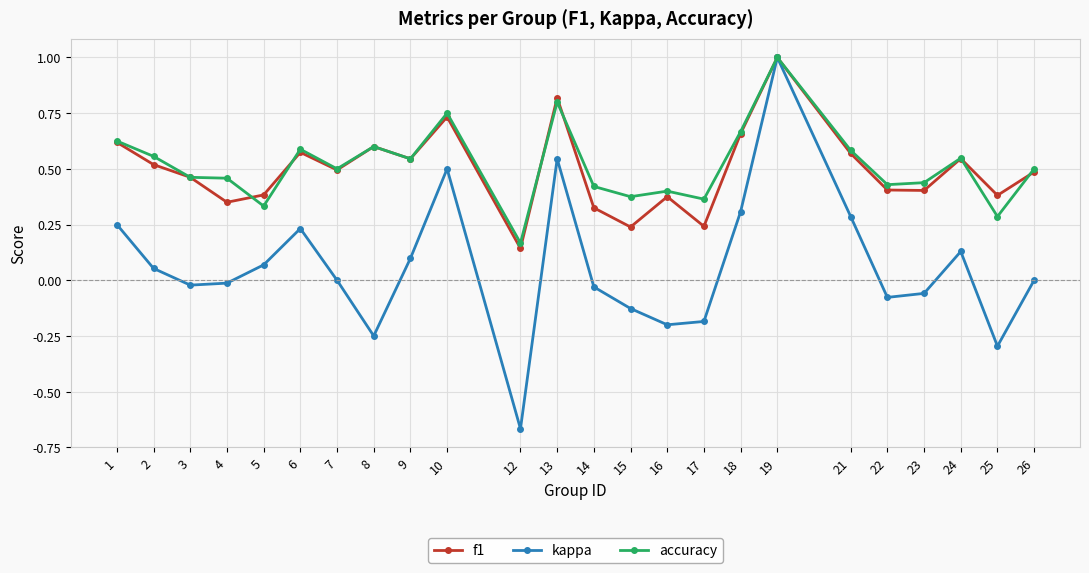

At how many categories does at least one series exceed 0?

24